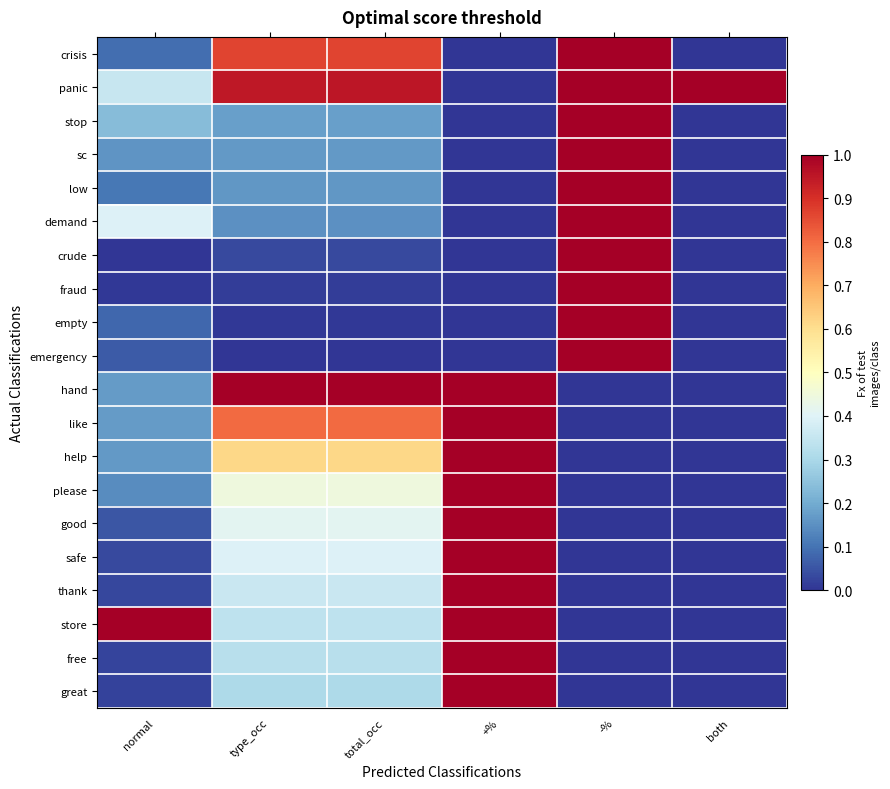

Which category has the lowest value across all series?

+%